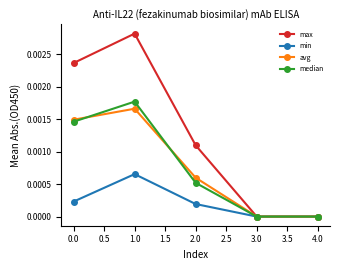

In avg, how many points are higher than both neighbors (excluding endpoints)?

1